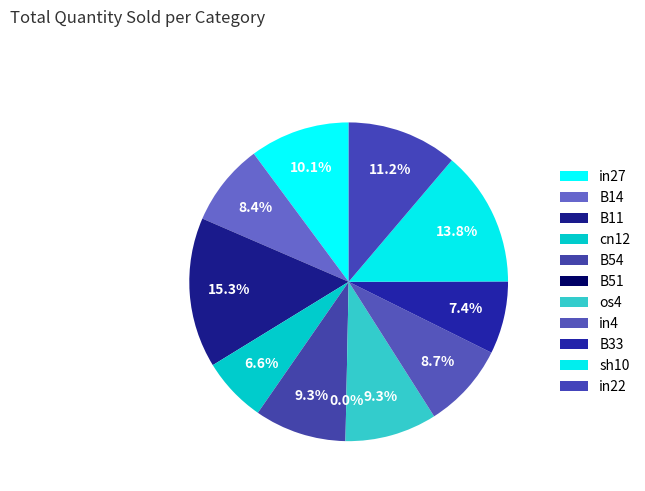

Is there any slice that represents more than half of the pie?

No